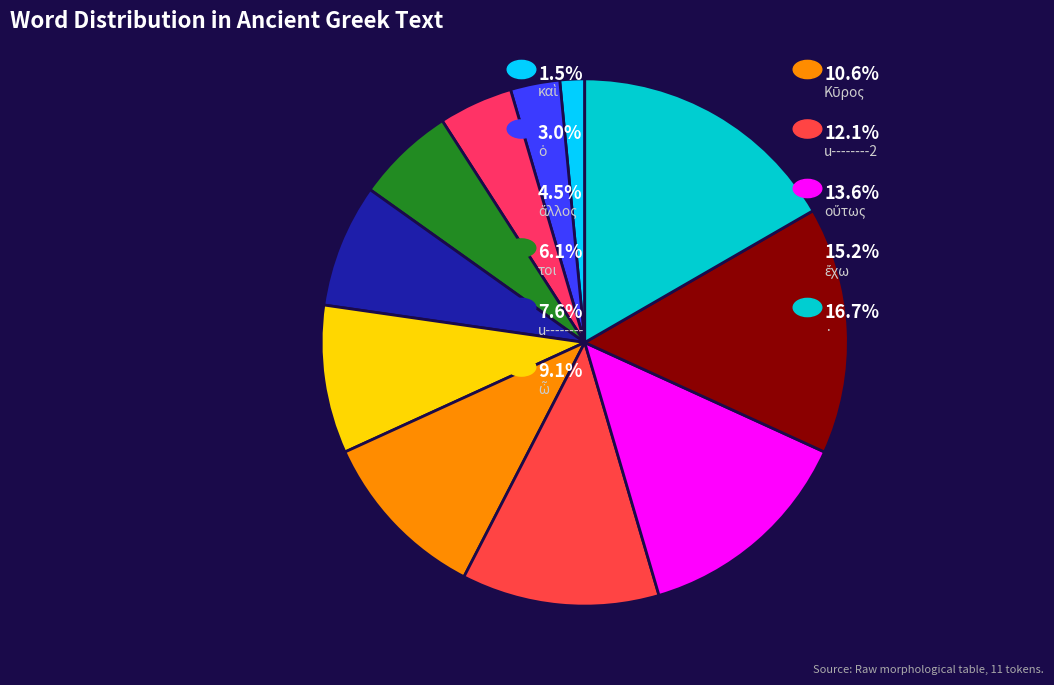

Count the number of slices in the pie.

11